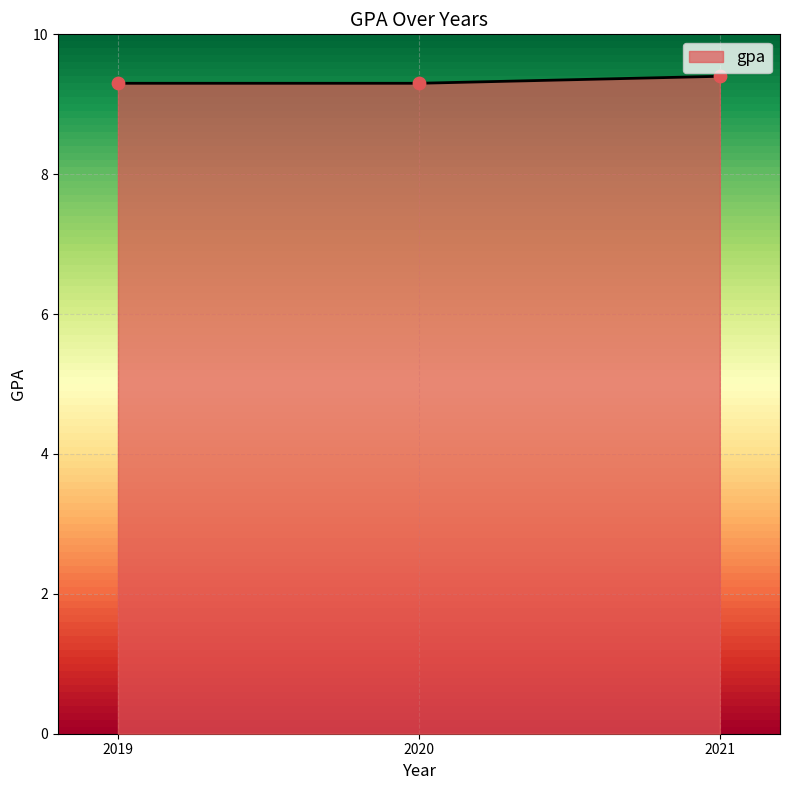

Between 2019 and 2021, which is larger?

2021